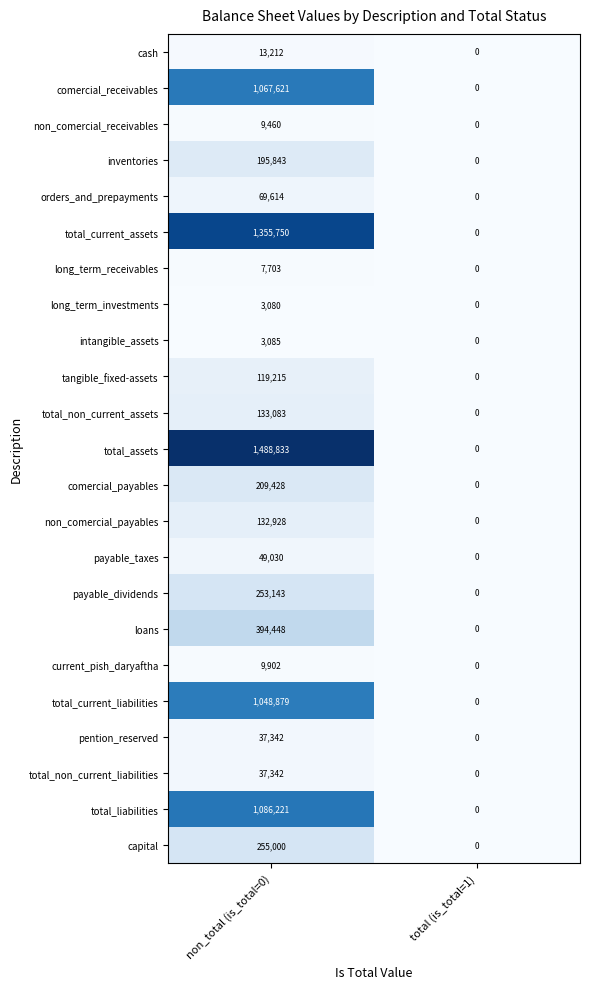

Which series has the widest spread of values?

total_assets